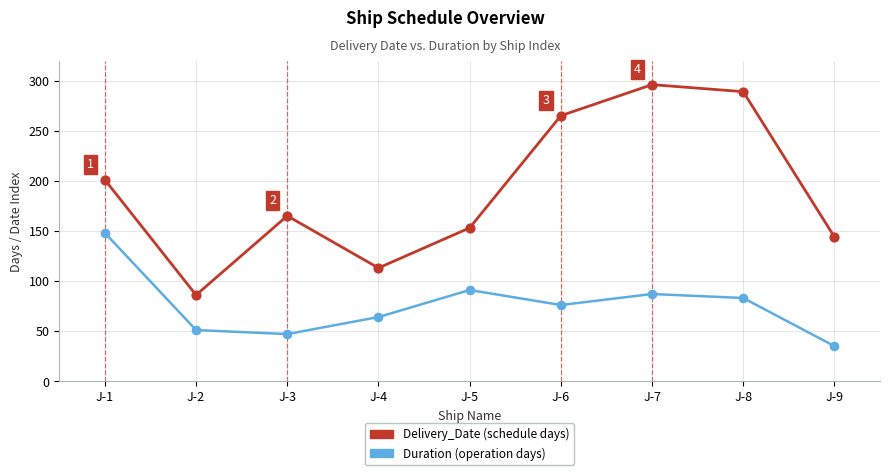

What is the spread (max minus min) of values at J-9?

109